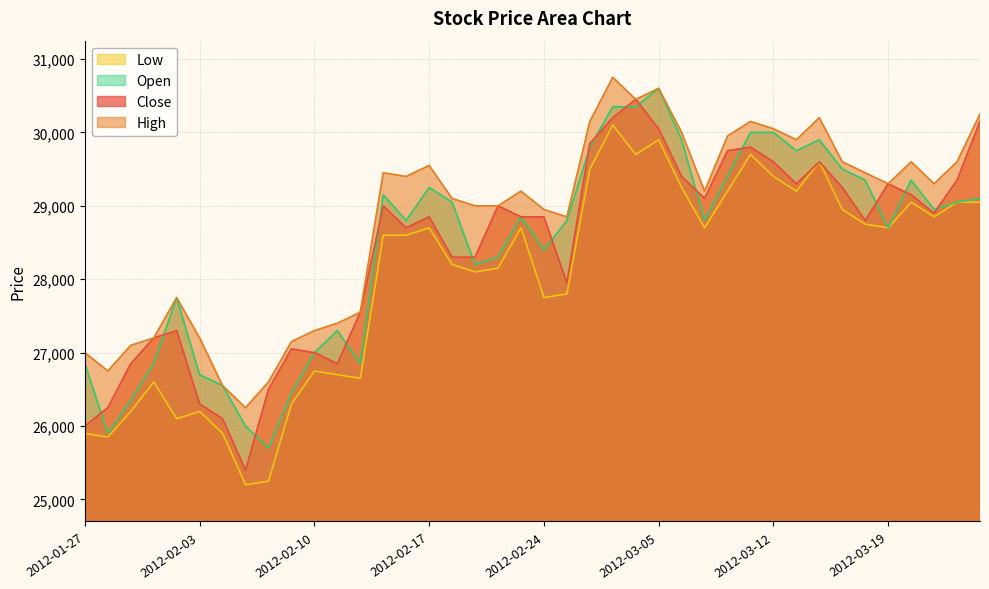

At how many categories does at least one series exceed 30155?

5